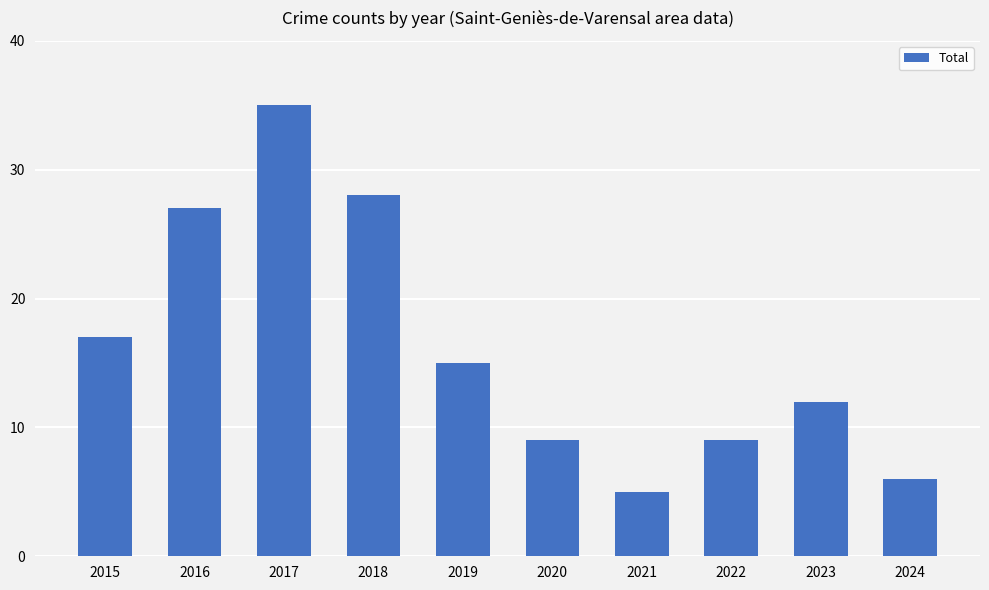

What is the difference between the maximum and minimum values?

30